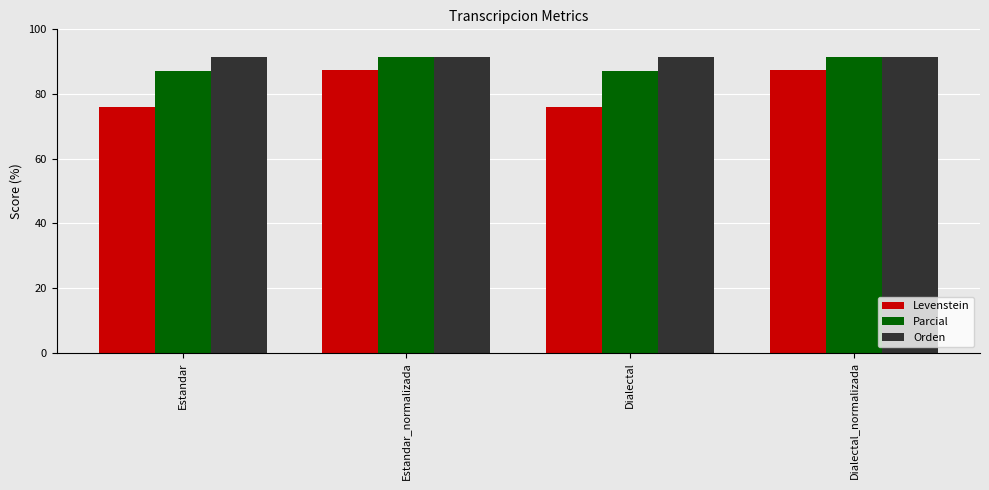

What is the sum of the Levenstein values at Estandar_normalizada and Dialectal_normalizada?

175.0